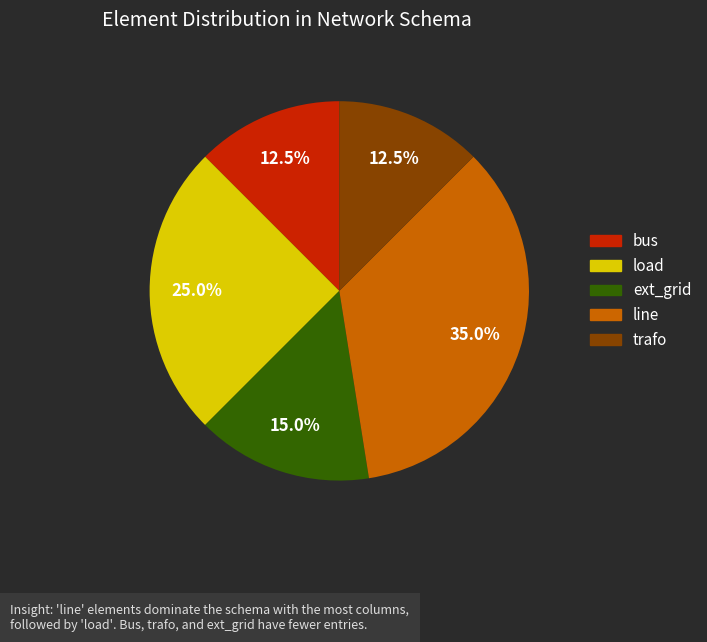

What is the ratio of the value at line to the value at bus?

2.8